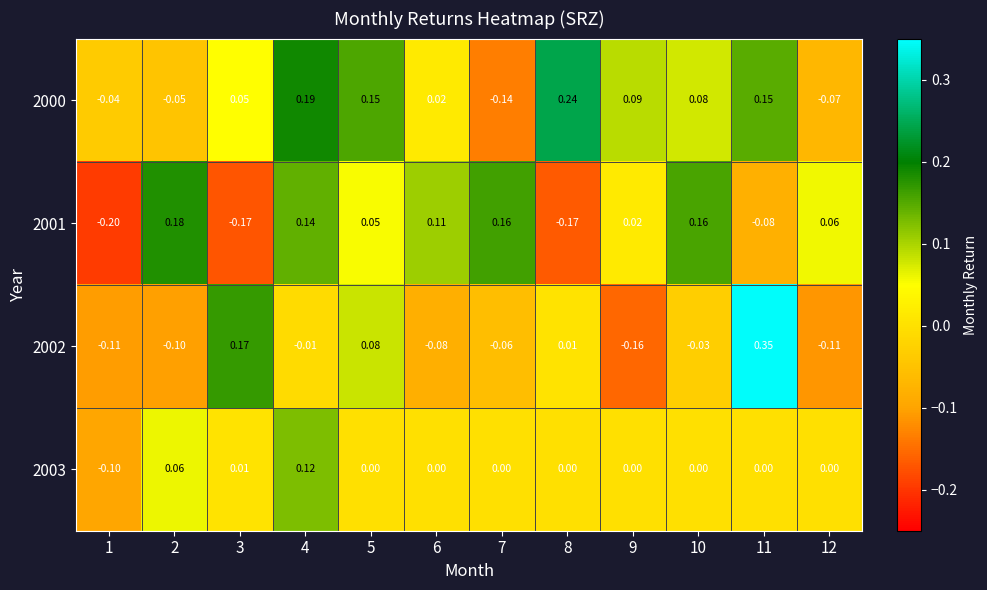

How many values in the 2002 series exceed 0?

4